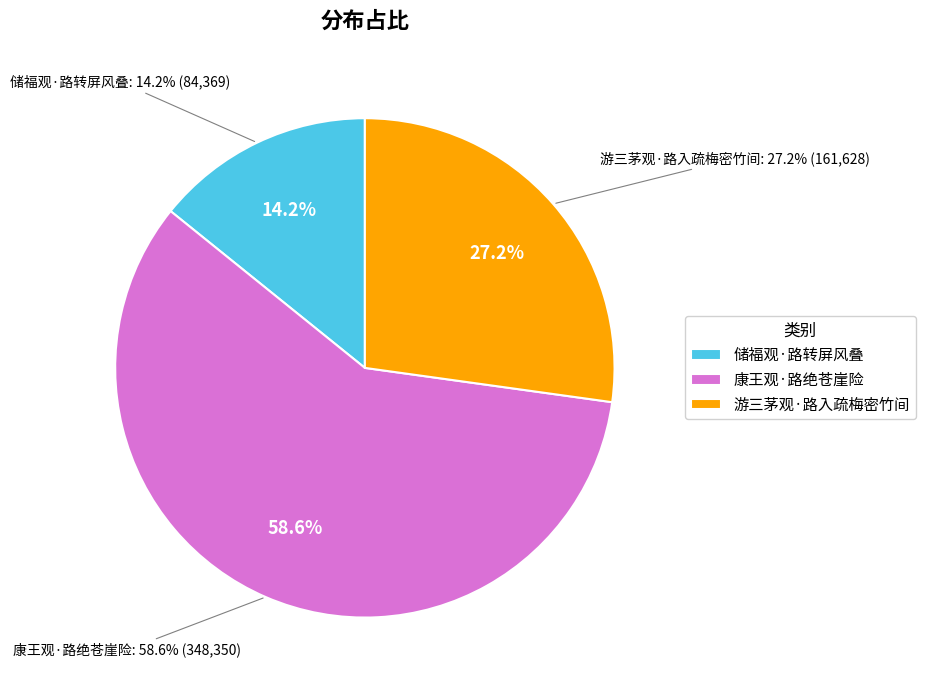

Is there any slice that represents more than half of the pie?

Yes